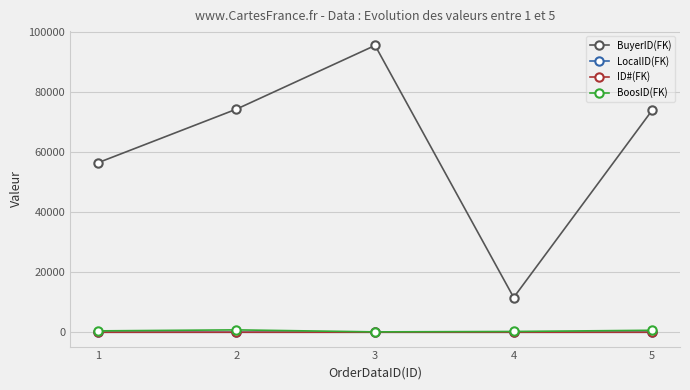

Between 3 and 5, which series saw the biggest shift?

BuyerID(FK)